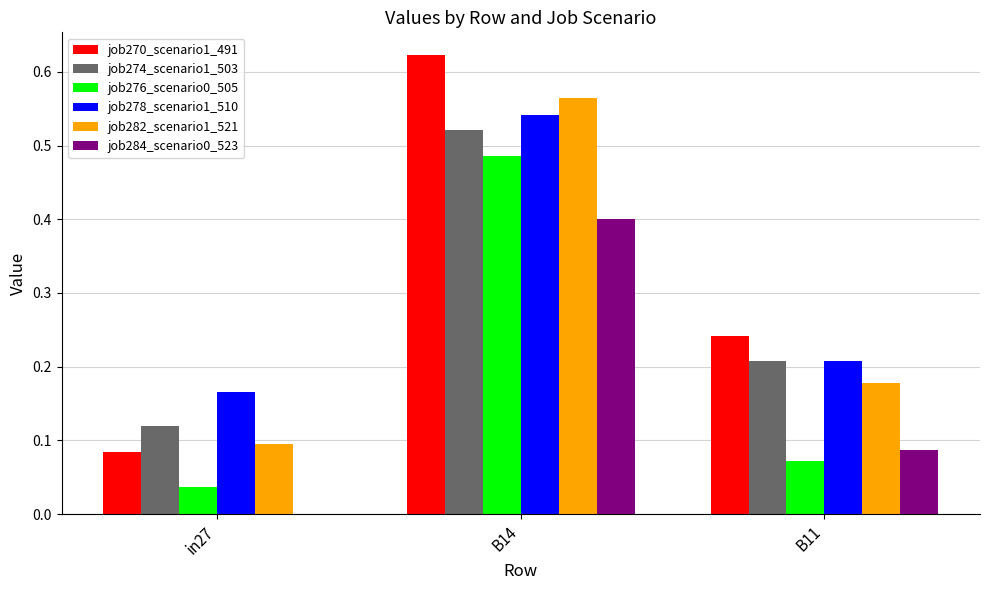

What is the sum of all job270_scenario1_491 values?

0.9